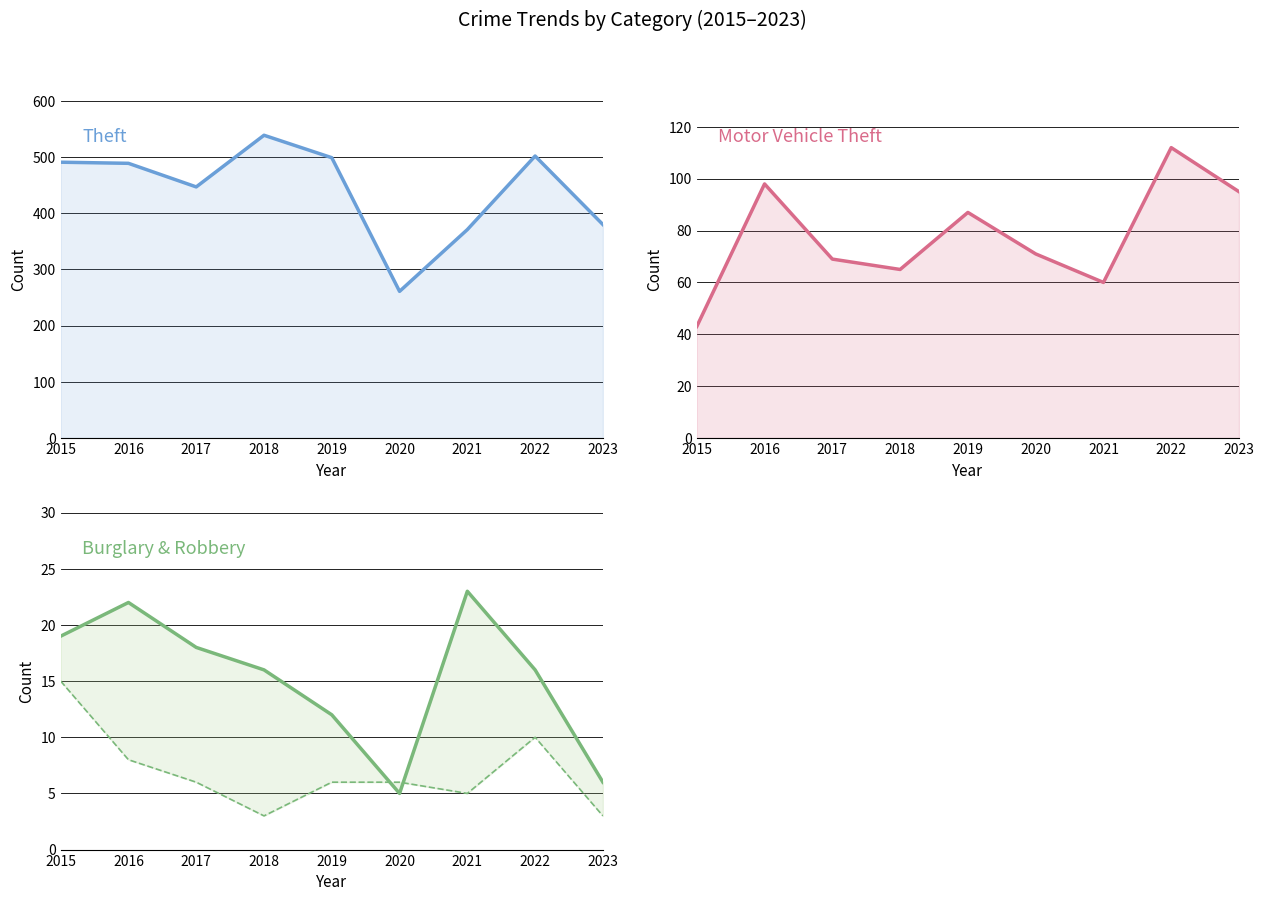

Which category has the highest value in the Burglary series?

2021